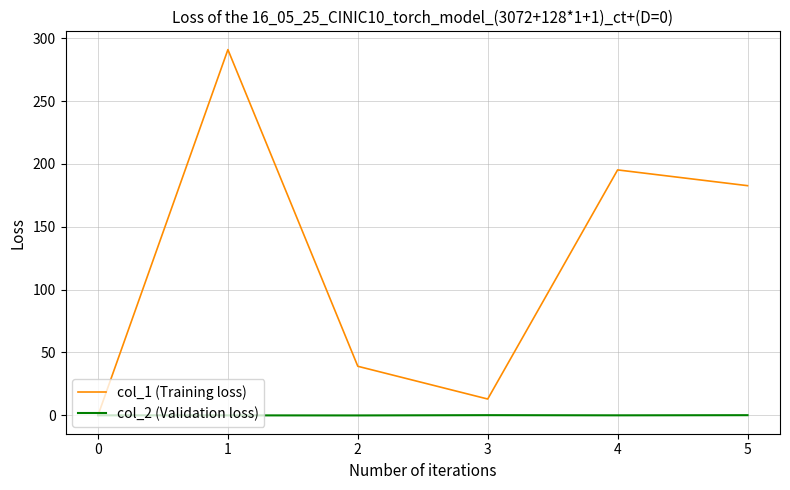

Count the number of data series in this chart.

2